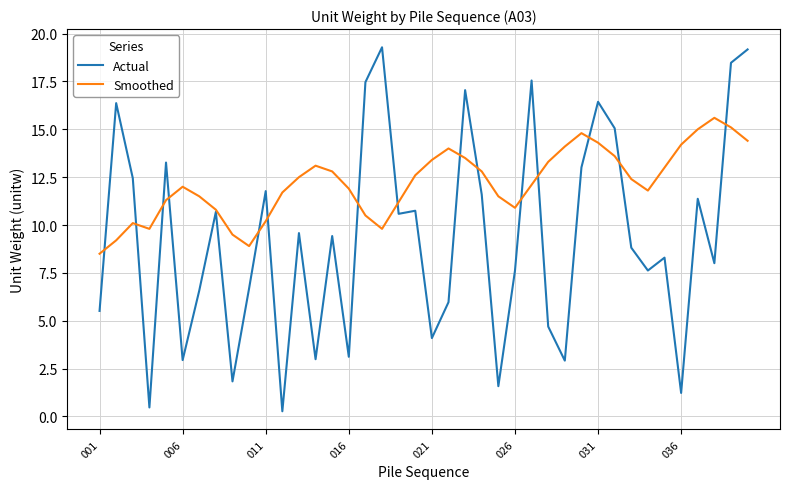

What is the highest value of the Smoothed series?

15.6